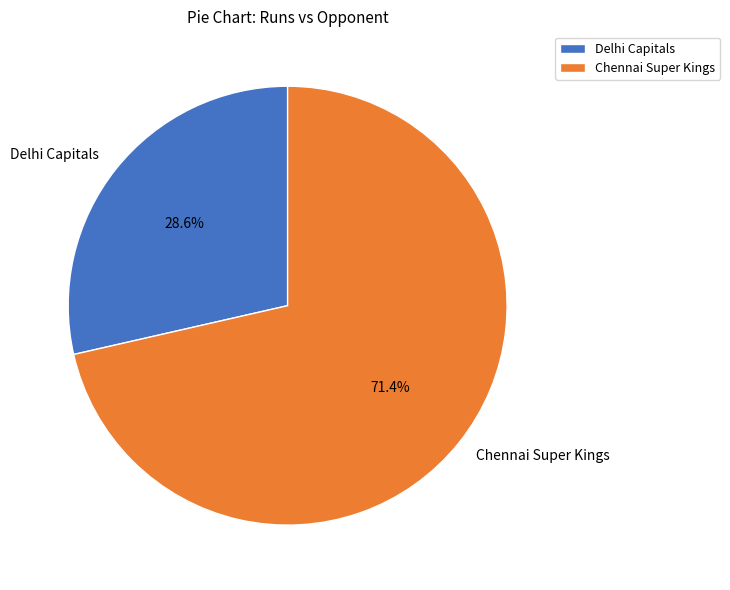

To the nearest percent, what portion does Chennai Super Kings represent?

71%